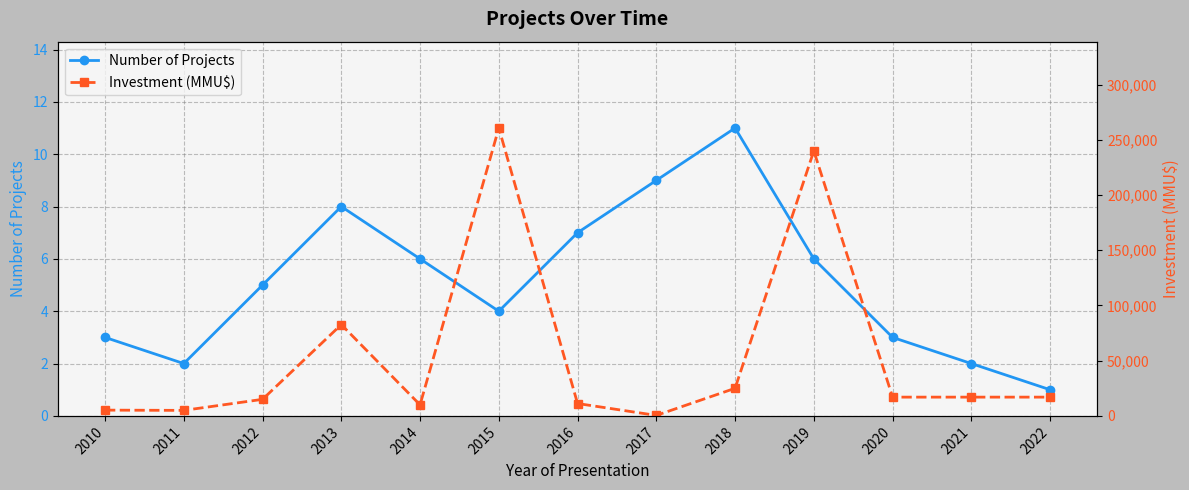

At which label does Number of Projects first exceed 5?

2013